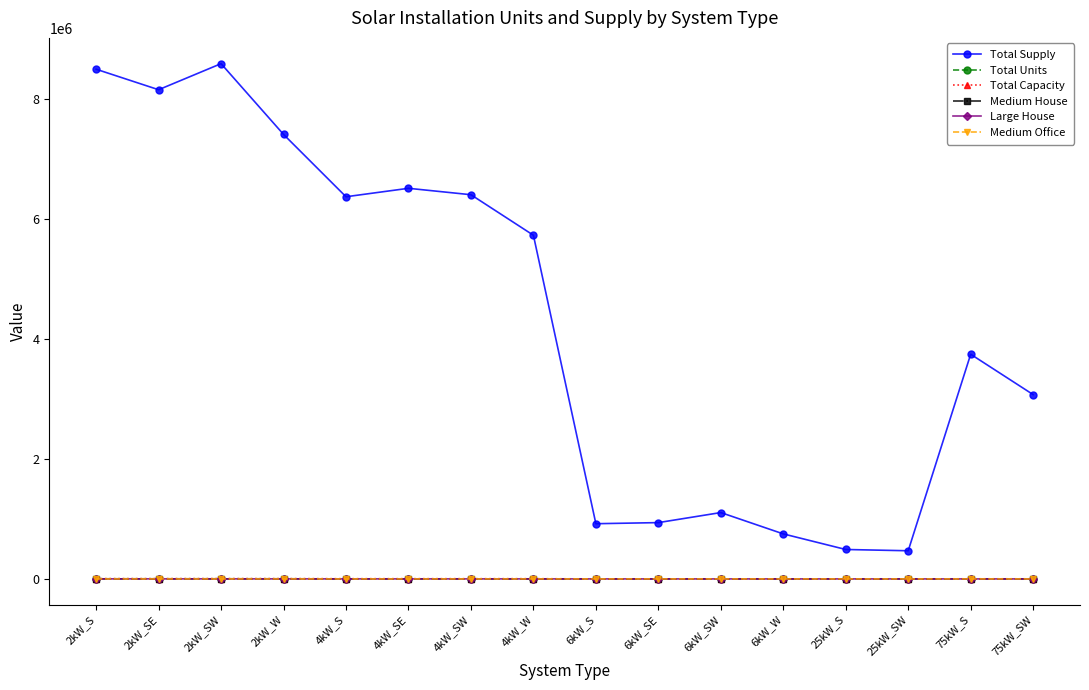

Where is Total Supply nearest to the value 4525790?

75kW_S